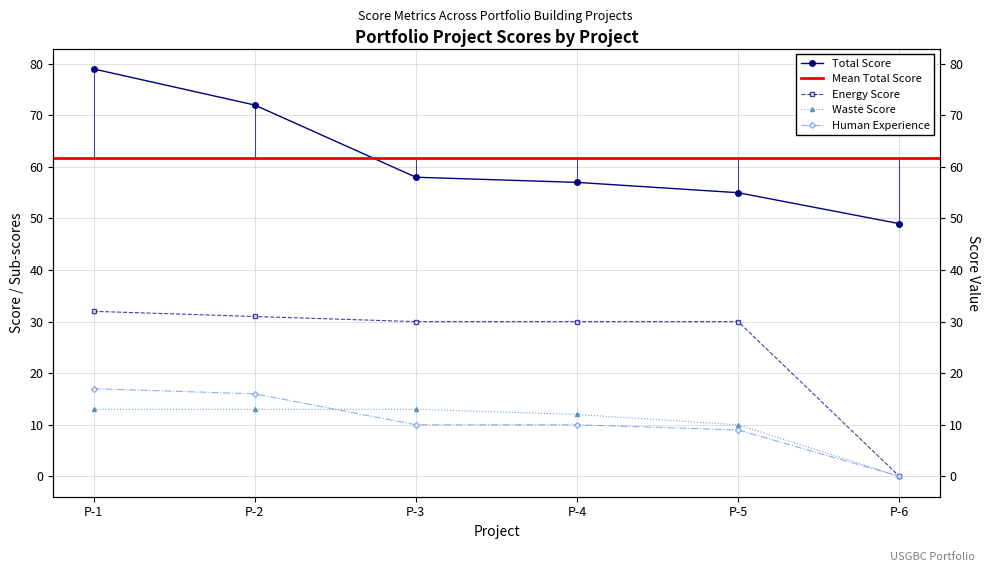

Reading left to right, transcribe all the data shown in this chart.

totalScore: 79	72	58	57	55	49
energyScore: 32	31	30	30	30	0
wasteScore: 13	13	13	12	10	0
humanExperience: 17	16	10	10	9	0